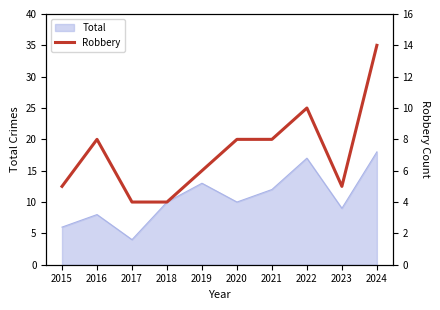

Which has a higher value, 2024 or 2019?

2024